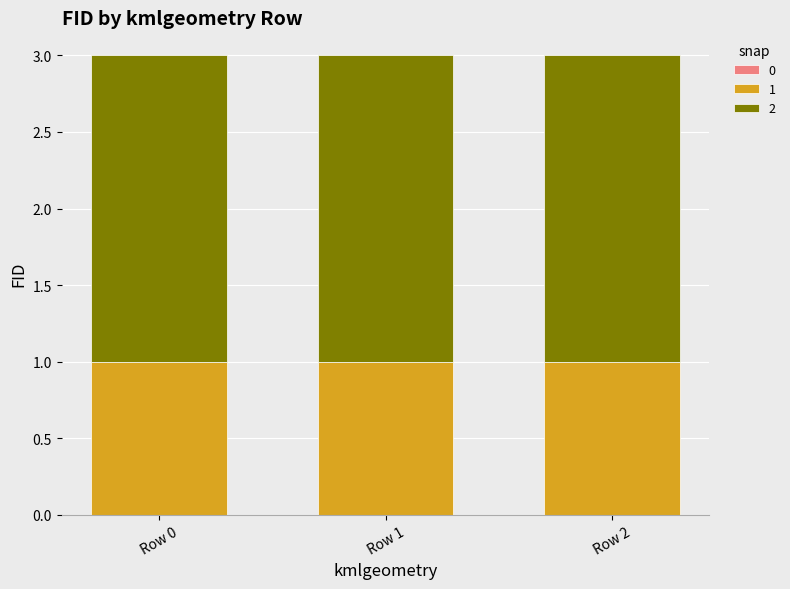

What is the total value across all series at Row 0?

3